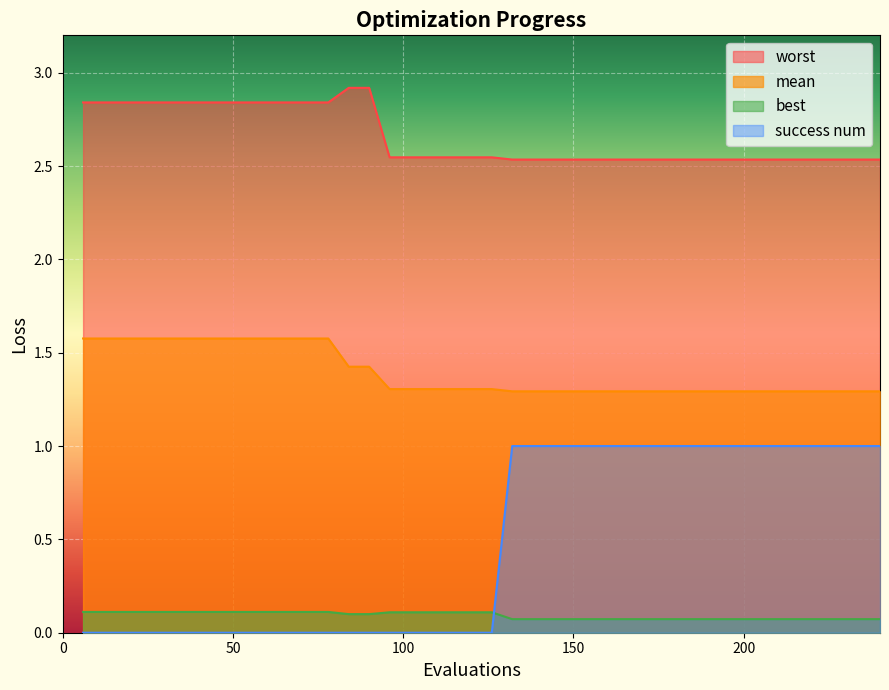

Which series has the largest total across all categories?

worst